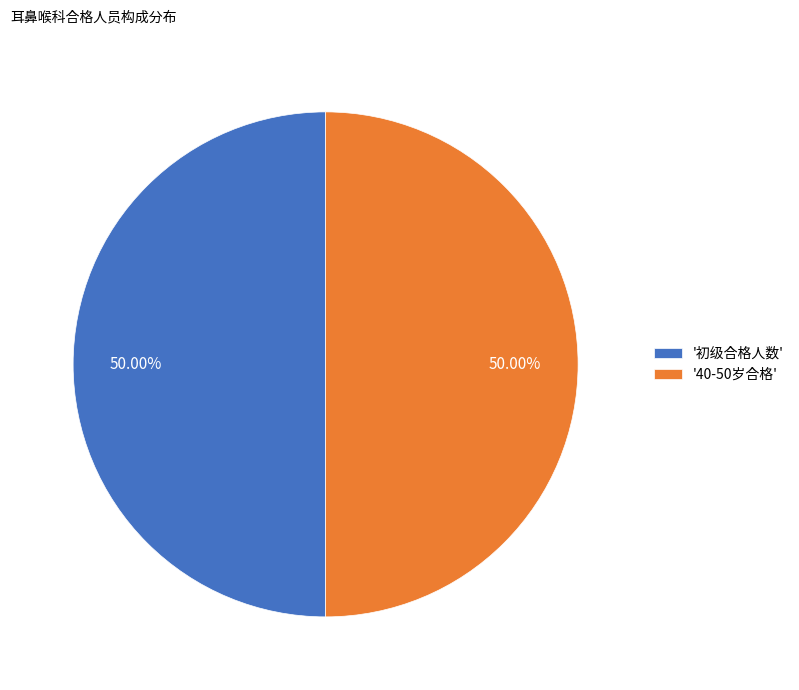

Do '40-50岁合格' and '初级合格人数' together represent more than half of the pie?

Yes